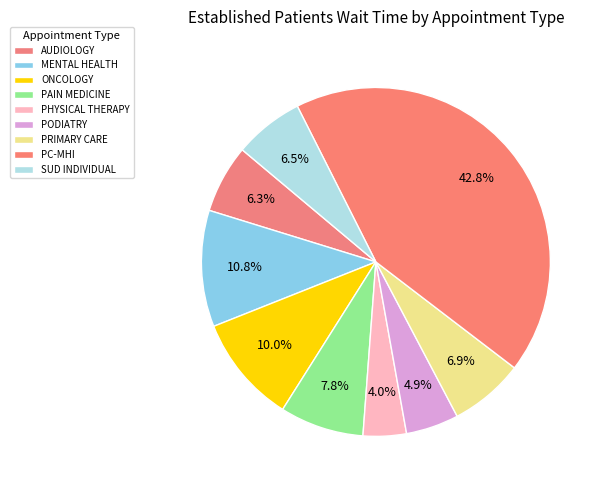

How many segments does this pie chart have?

9